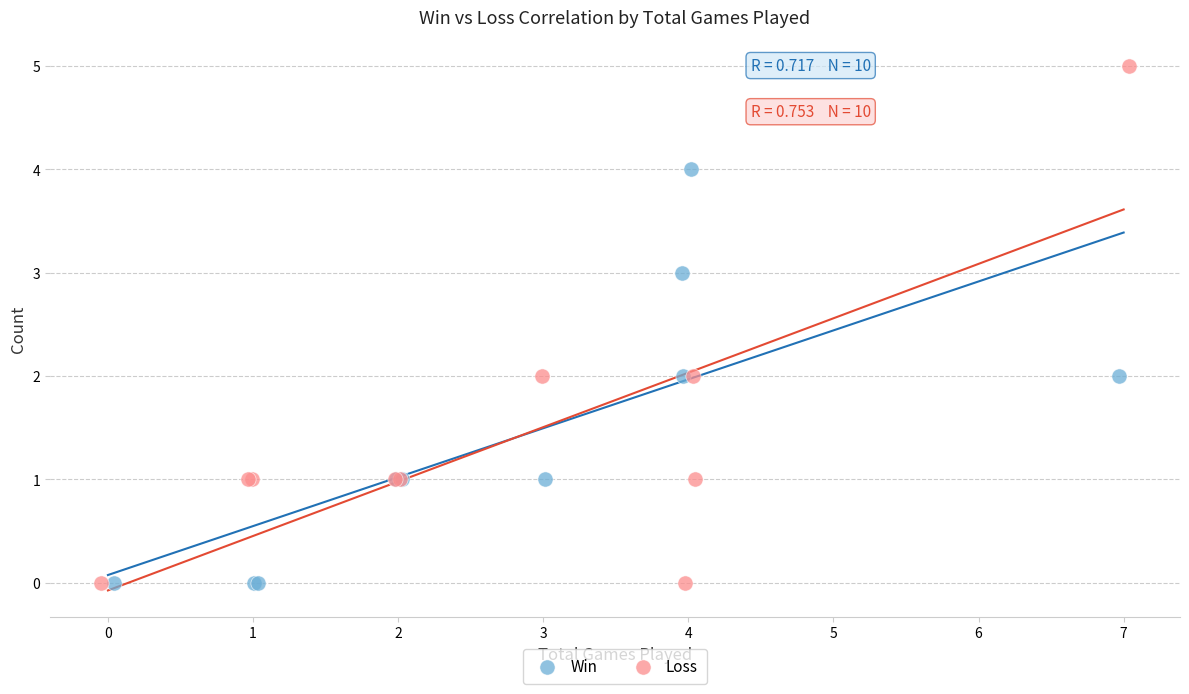

Which series contains the highest Y value?

Loss